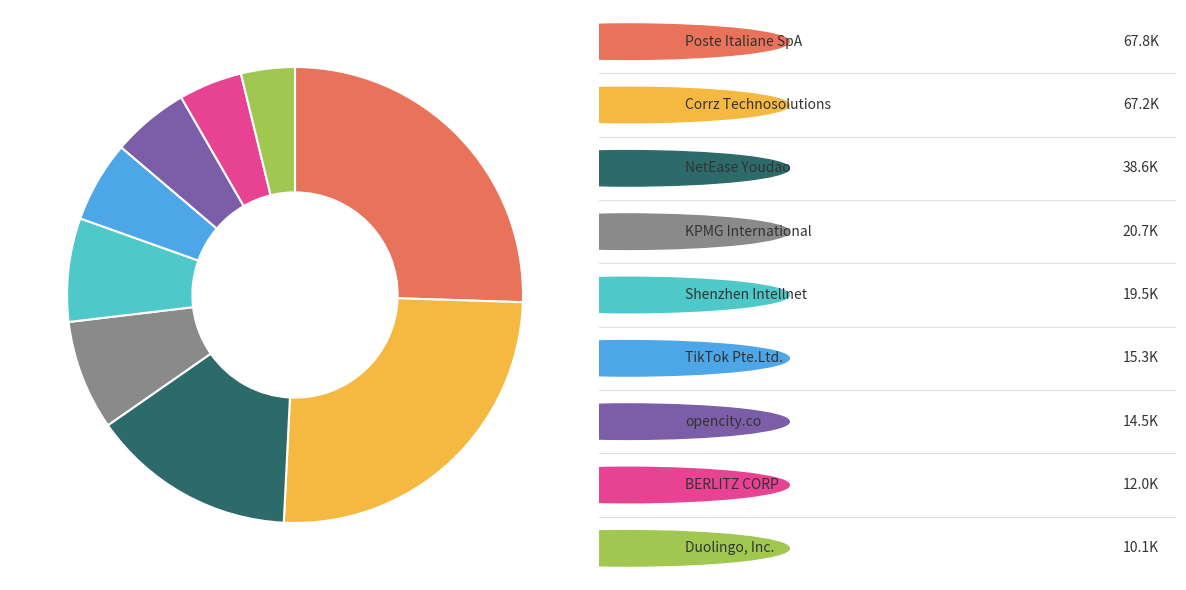

Is there any slice that represents more than half of the pie?

No